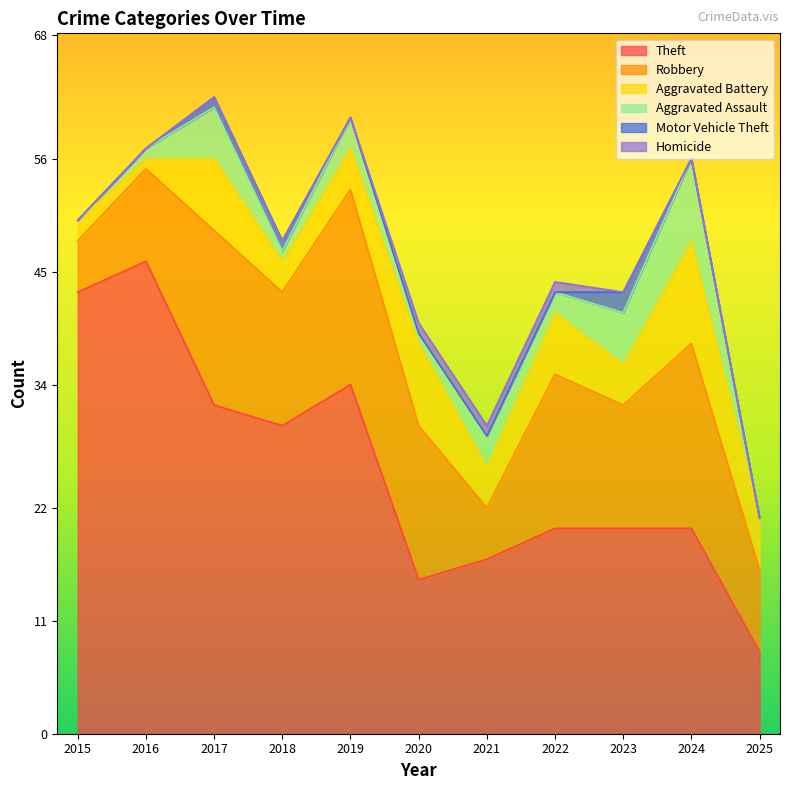

How many lines are shown in the chart?

6